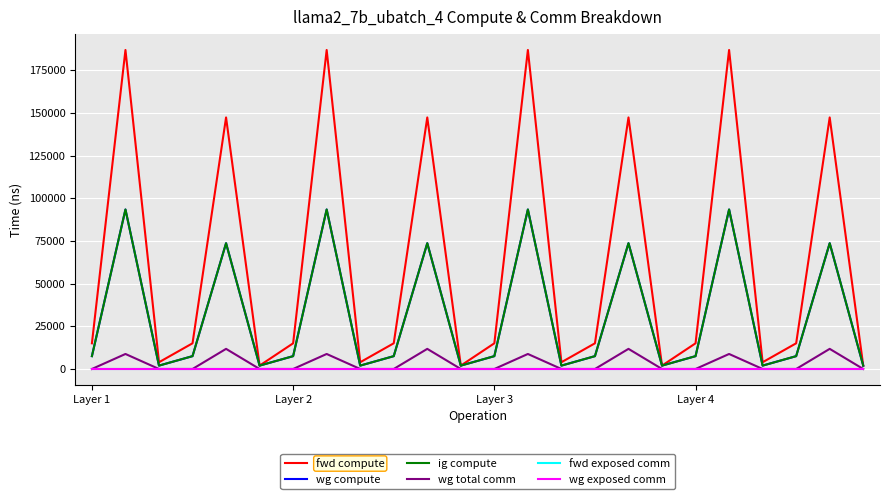

What is the difference between the maximum and second lowest values in the fwd compute series?

184856.0